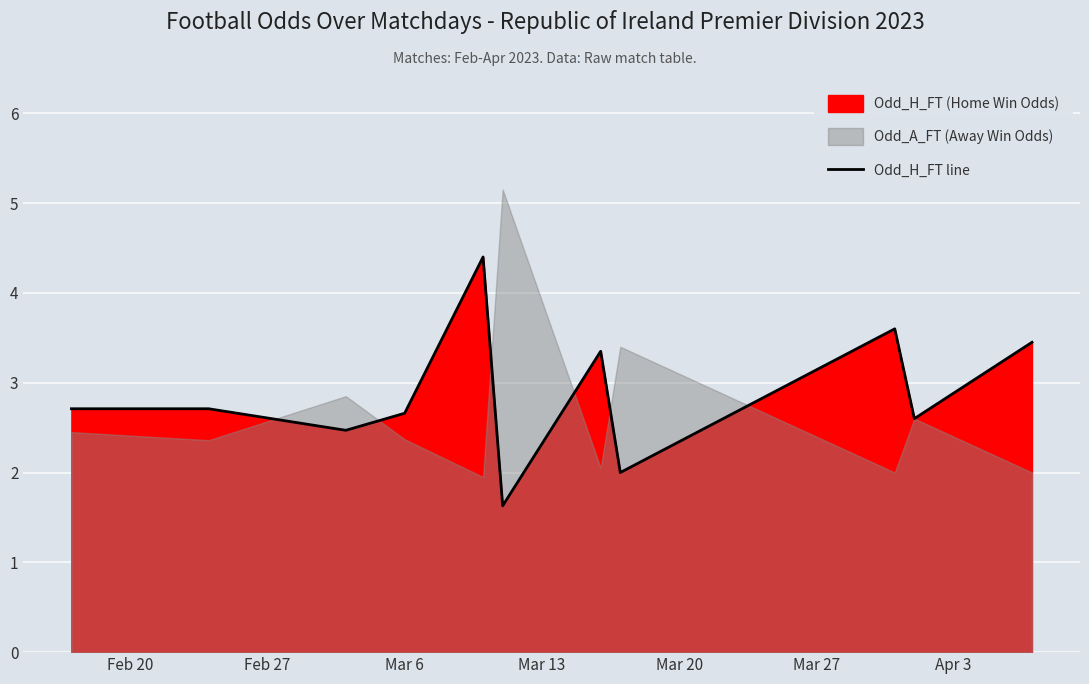

What is the maximum value for Odd_H_FT line?

4.4